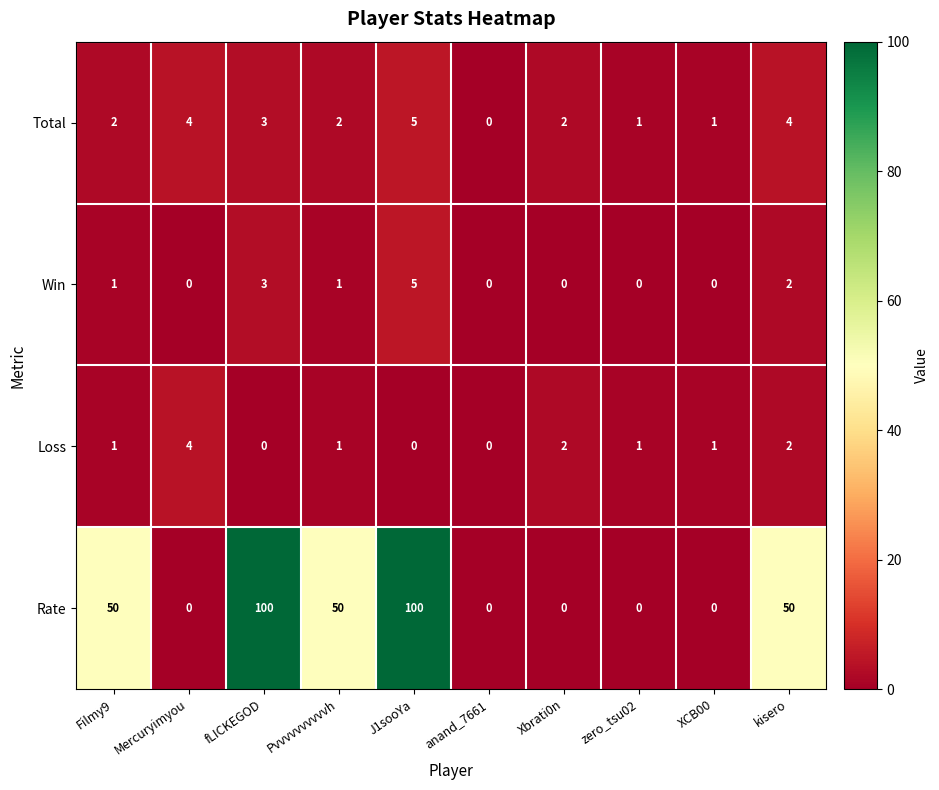

Which category has the highest value in the Win series?

J1sooYa